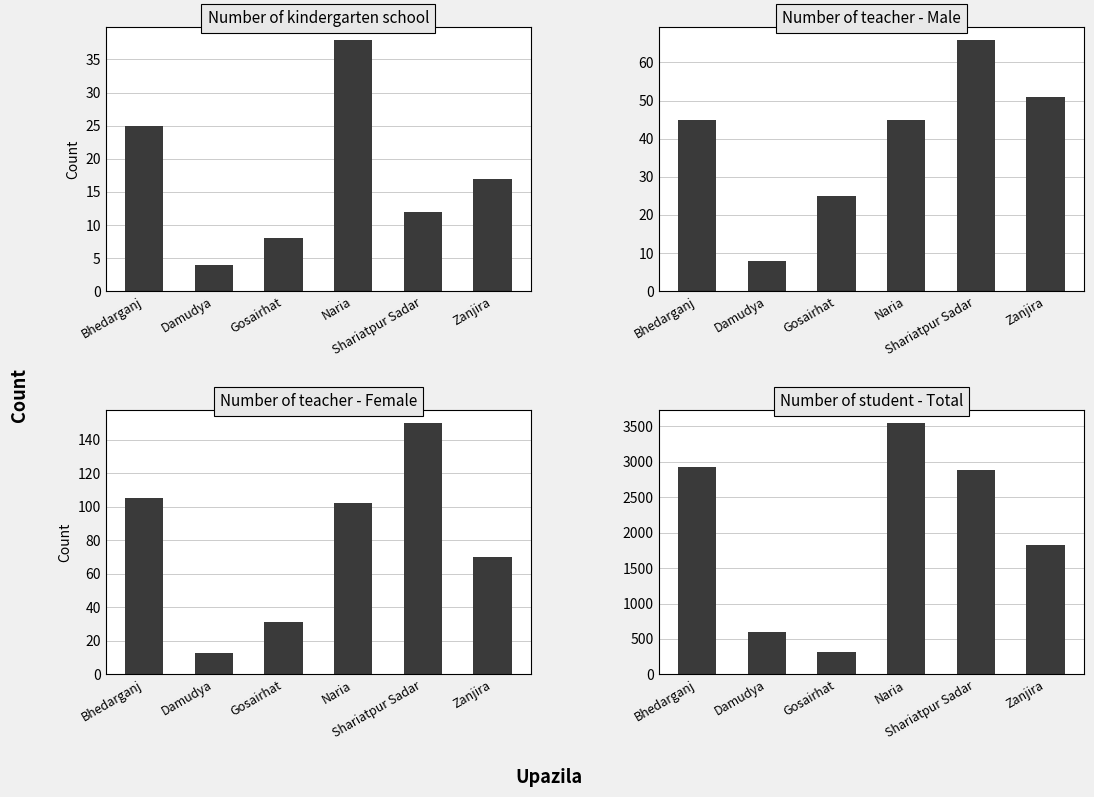

Reading left to right, list all the values displayed in this chart.

Number of kindergarten school: 25	4	8	38	12	17
Number of teacher - Male: 45	8	25	45	66	51
Number of teacher - Female: 105	13	31	102	150	70
Number of student - Total: 2924	600	320	3550	2885	1824